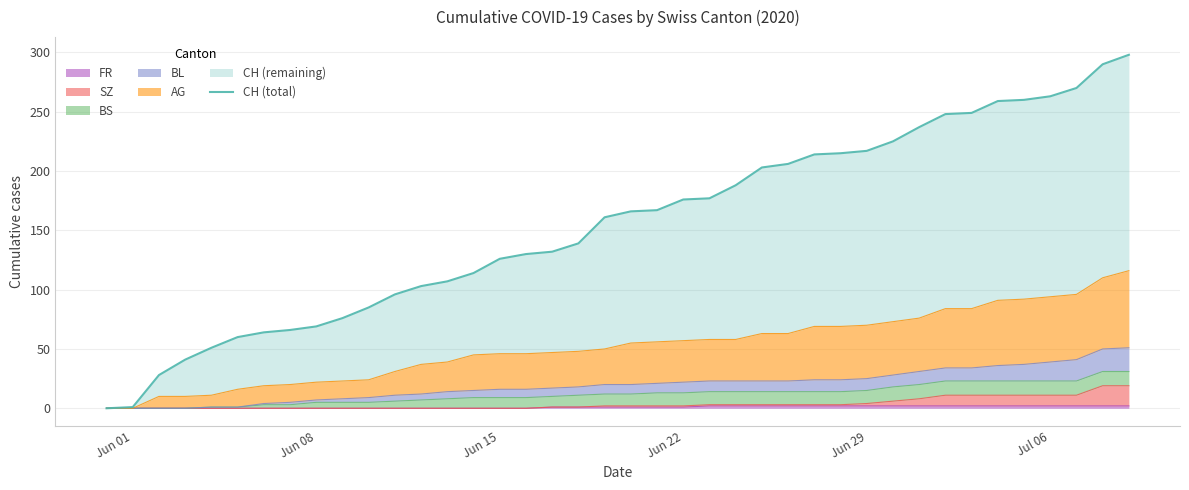

True or false: the data has more than 2 interior local peaks.

False